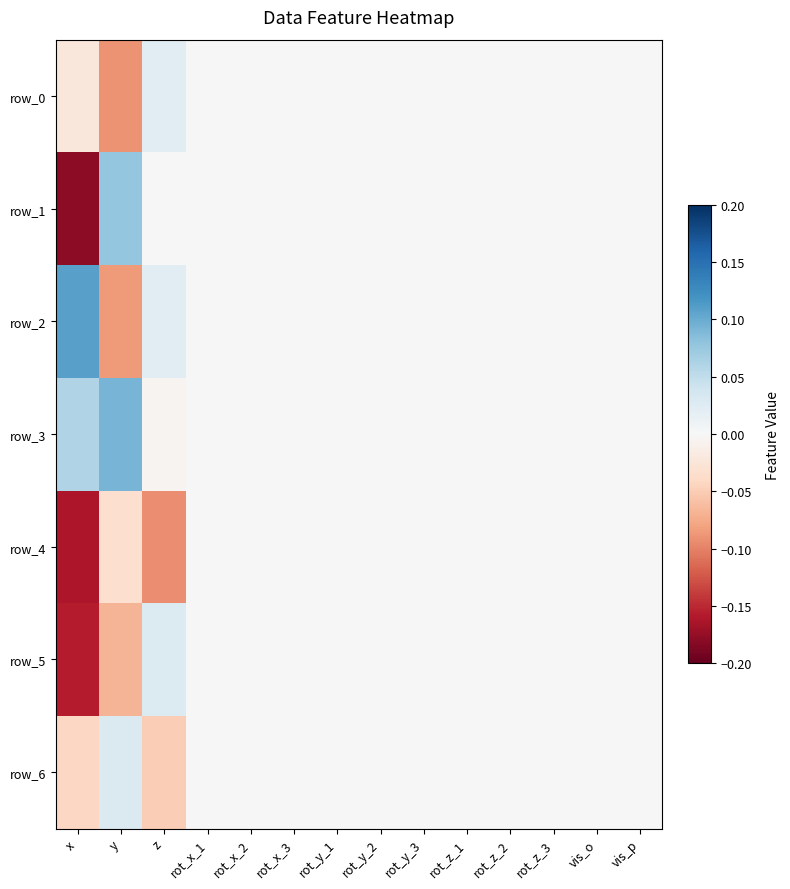

Between x and rot_y_3, which is larger?

rot_y_3